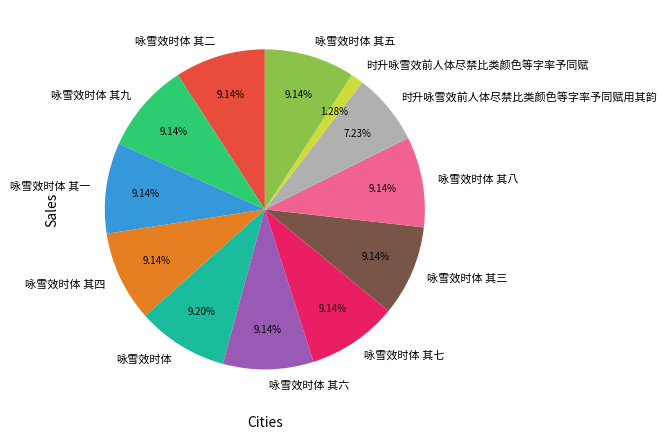

To the nearest percent, what is the average slice percentage?

8%